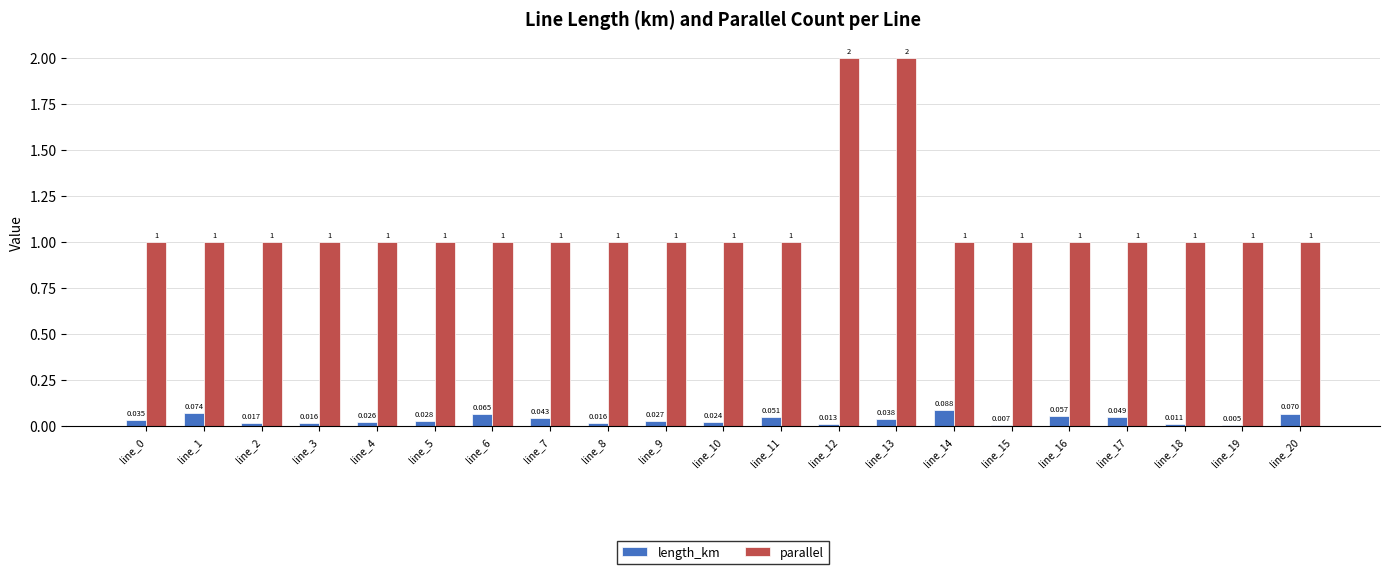

Which series changed the most between line_1 and line_3?

length_km